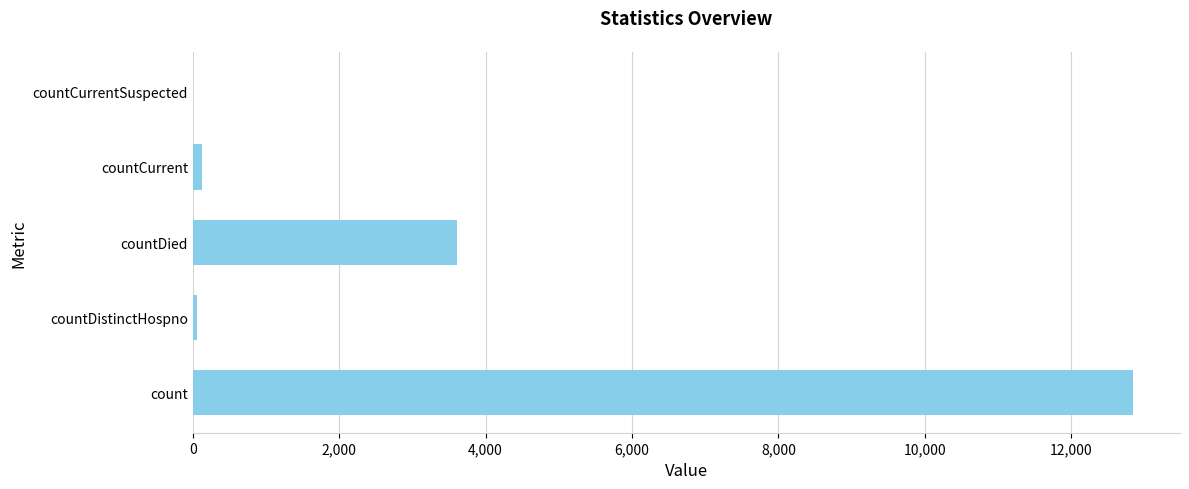

Where is the data nearest to the value 6422?

countDied